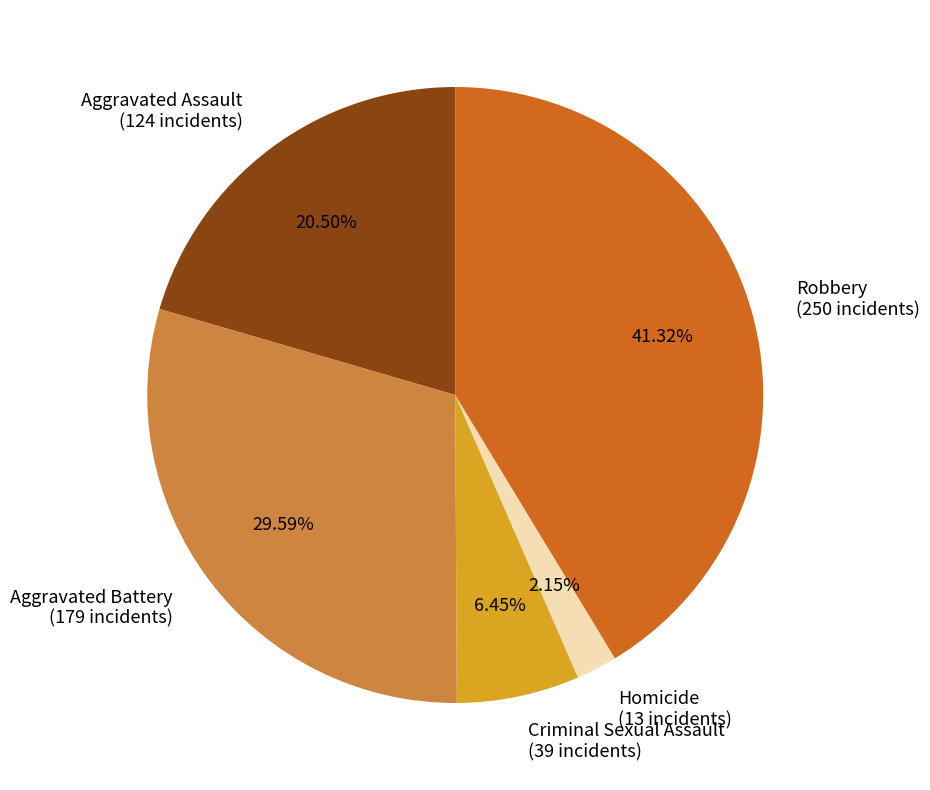

What is the smallest slice in the pie chart?

Homicide